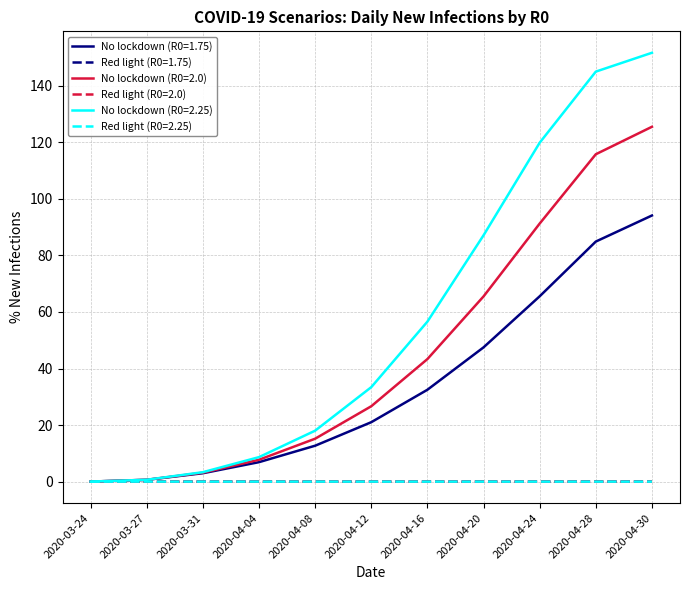

At which category is the sum across all series the highest?

2020-04-30